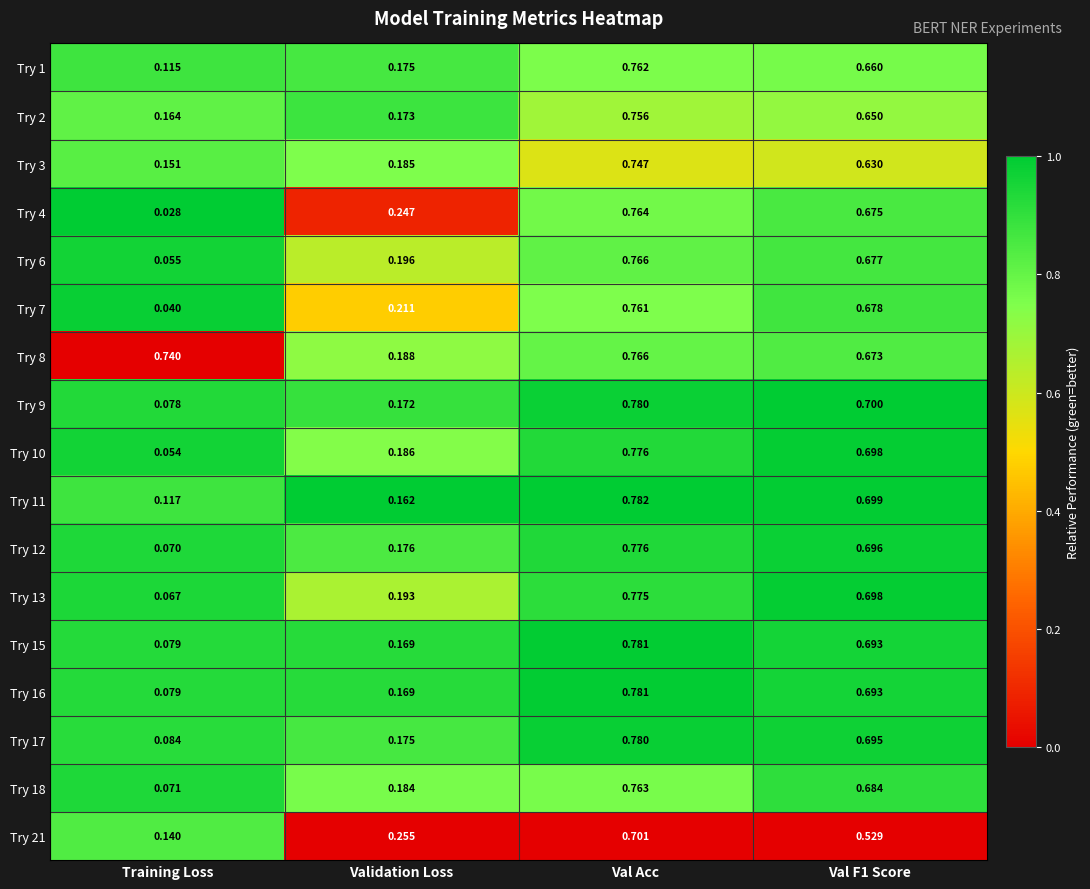

Where is Try 7 nearest to the value 0?

Training Loss